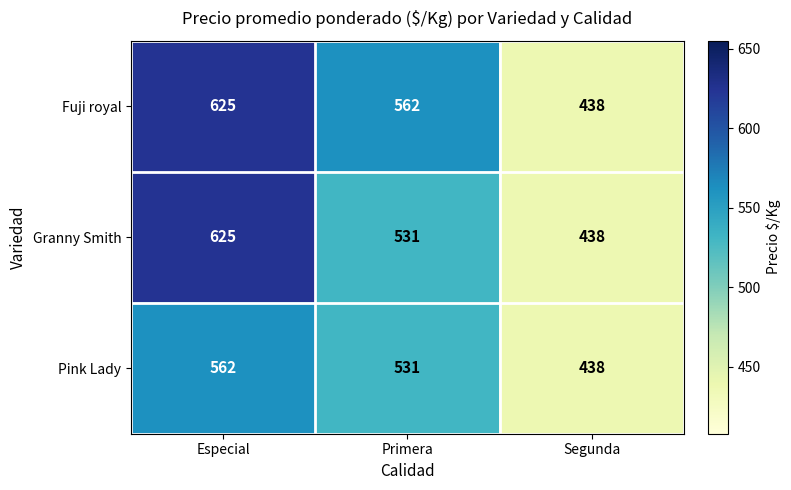

At which category does the chart reach its peak across all series?

Especial